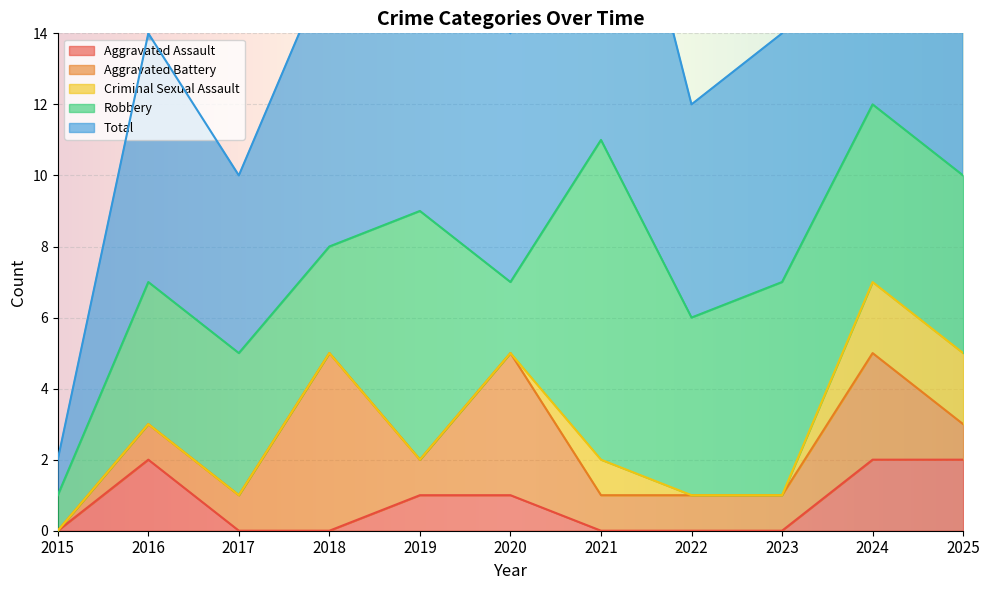

Which category has the lowest value in the Total series?

2015